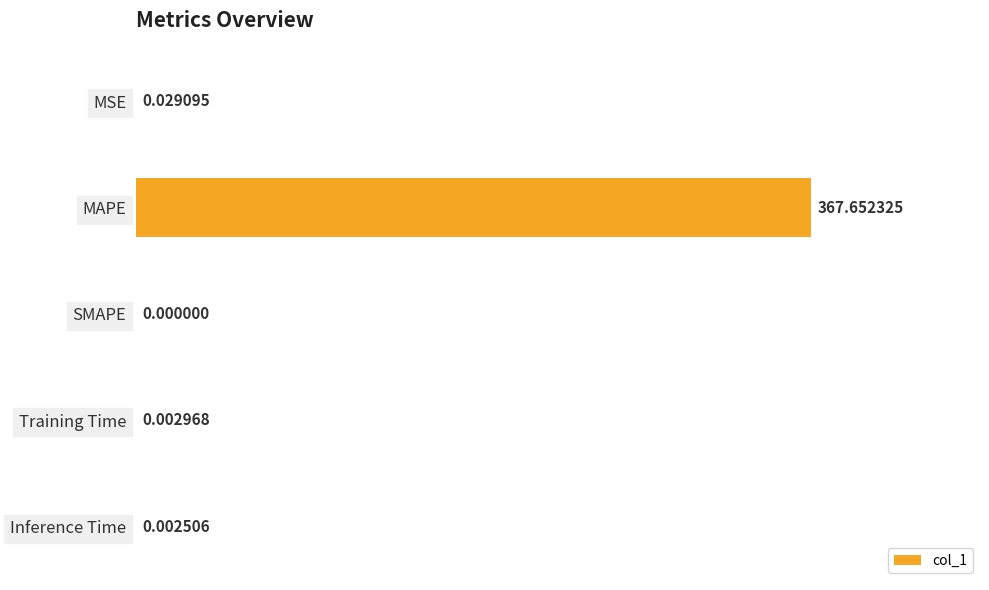

Which has a higher value, Inference Time or MAPE?

MAPE